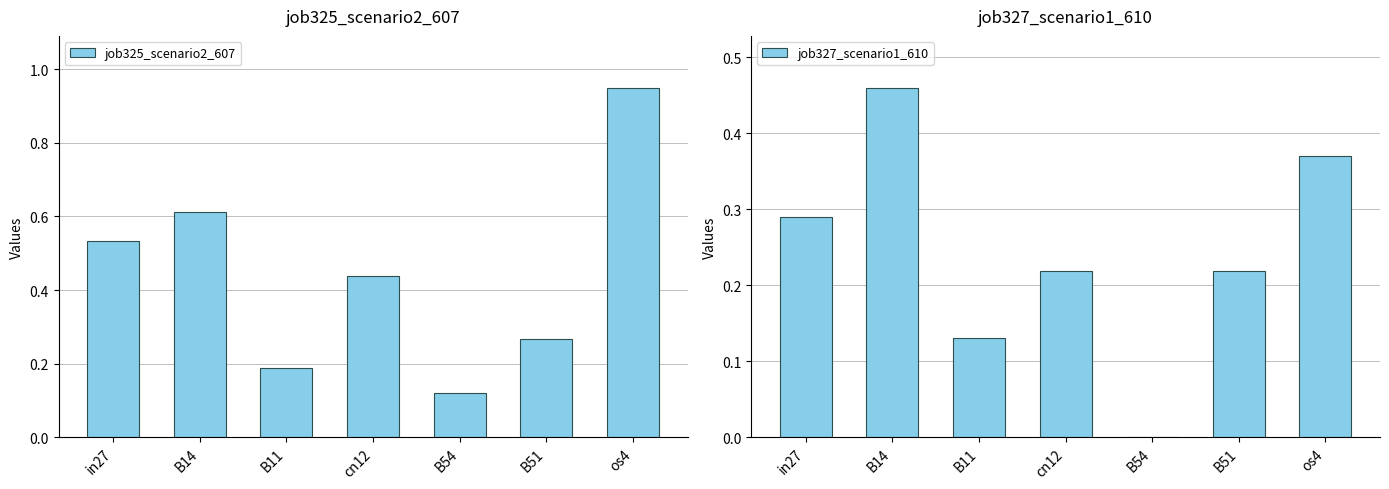

Reading right to left, extract all data points from this chart.

job325_scenario2_607: os4=0.9	B51=0.3	B54=0.1	cn12=0.4	B11=0.2	B14=0.6	in27=0.5
job327_scenario1_610: os4=0.4	B51=0.2	B54=0.0	cn12=0.2	B11=0.1	B14=0.5	in27=0.3